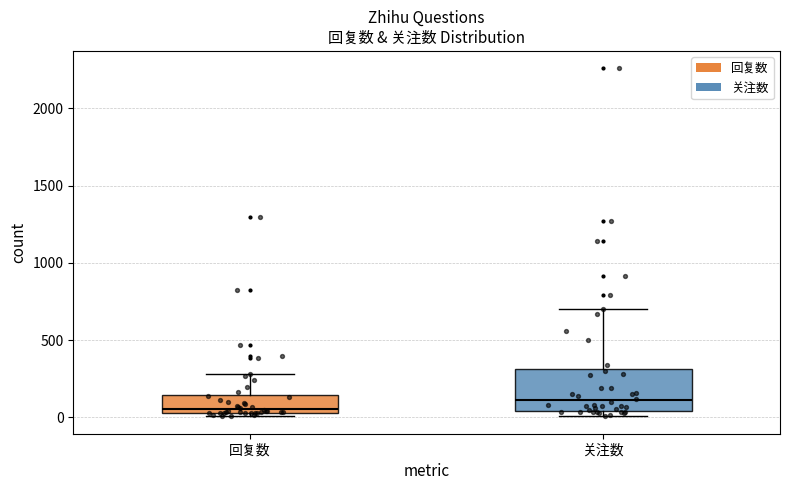

Which box is the tallest, from its lower edge to its upper edge?

关注数